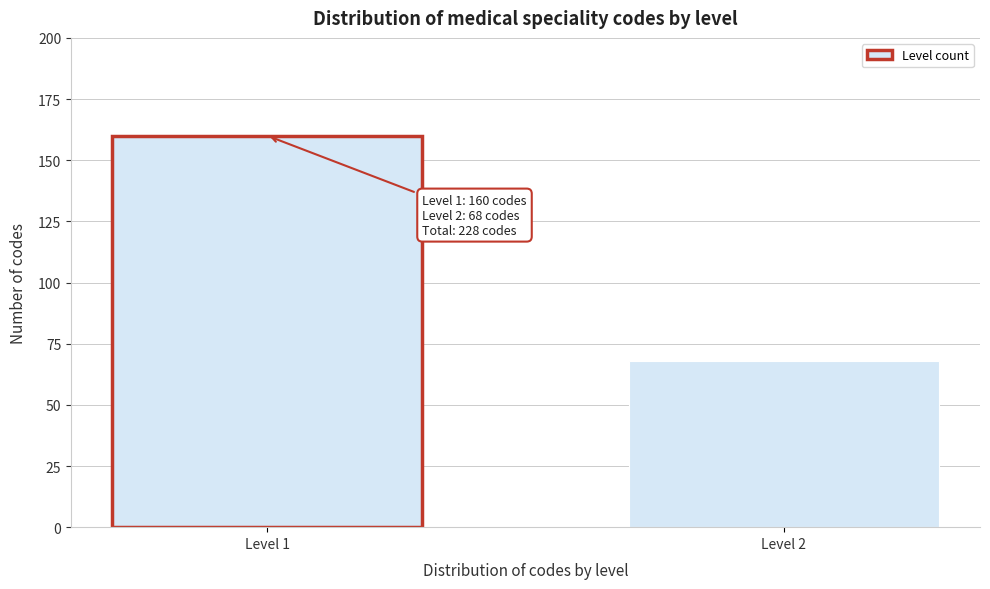

Reading left to right, what are all the values shown in this chart?

Level 1=160	Level 2=68